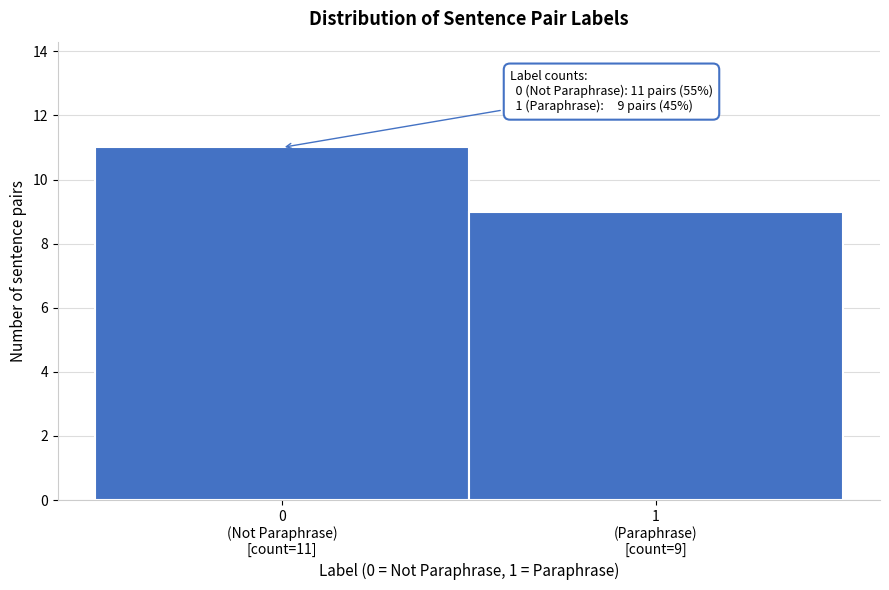

Reading left to right, list all the values displayed in this chart.

11	9